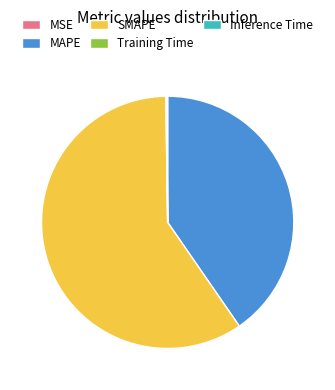

Is SMAPE the majority of the pie?

Yes